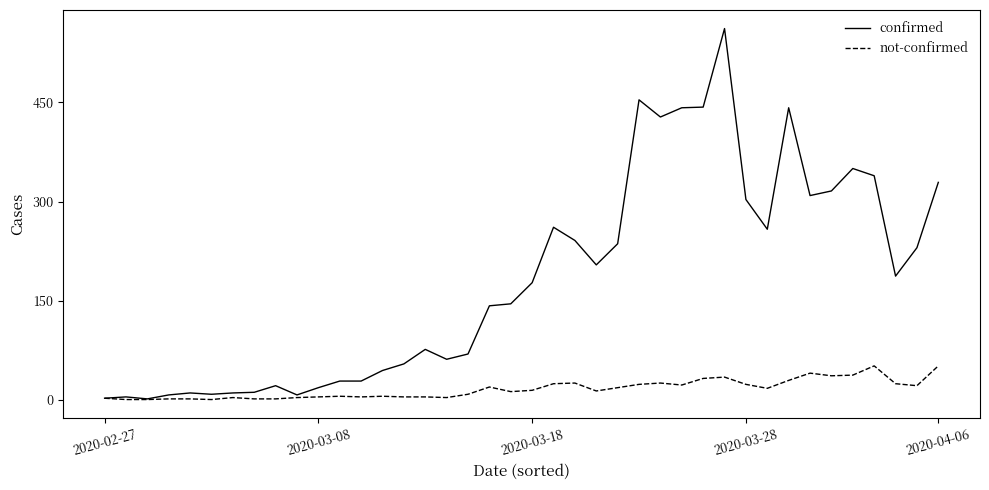

How many categories are shown in the chart?

40